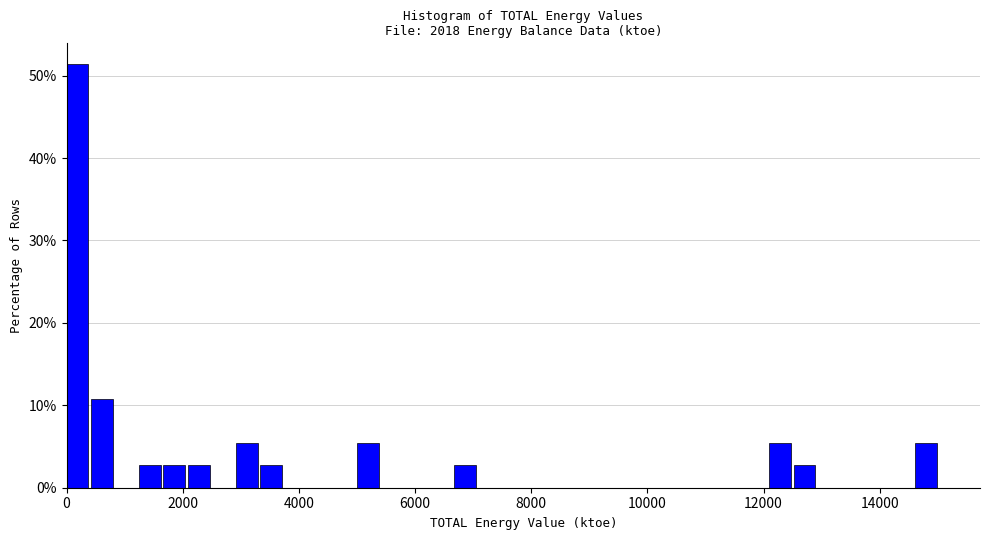

Read against the x-axis, roughly where is the centre of the tallest bar?

200